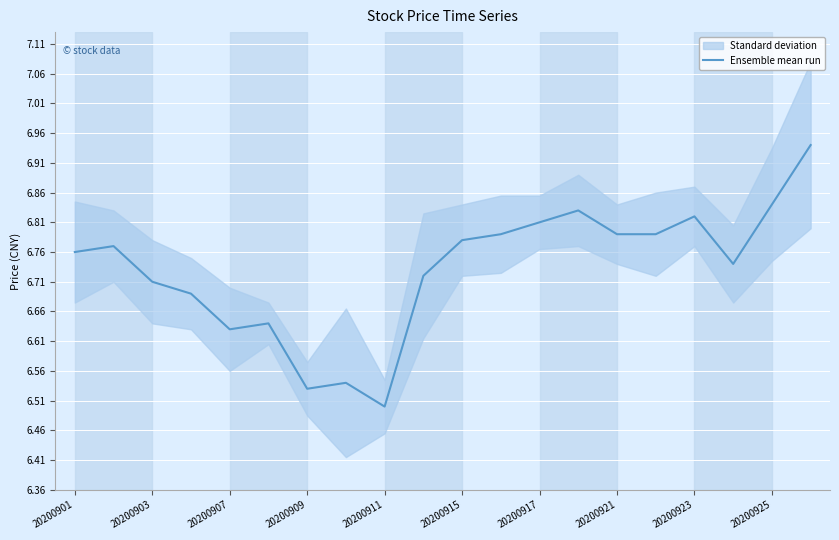

What is the maximum value shown in the chart?

6.9